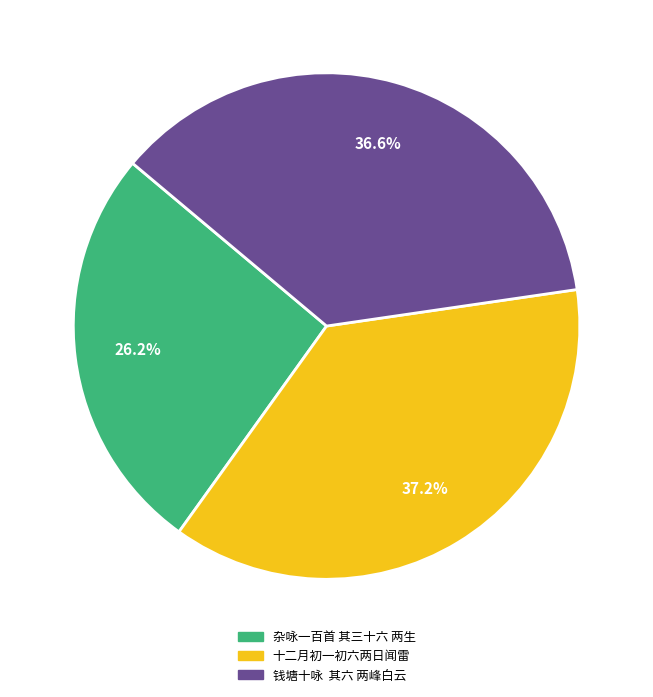

The 杂咏一百首 其三十六 两生 slice represents 36% of the pie. True or false?

False